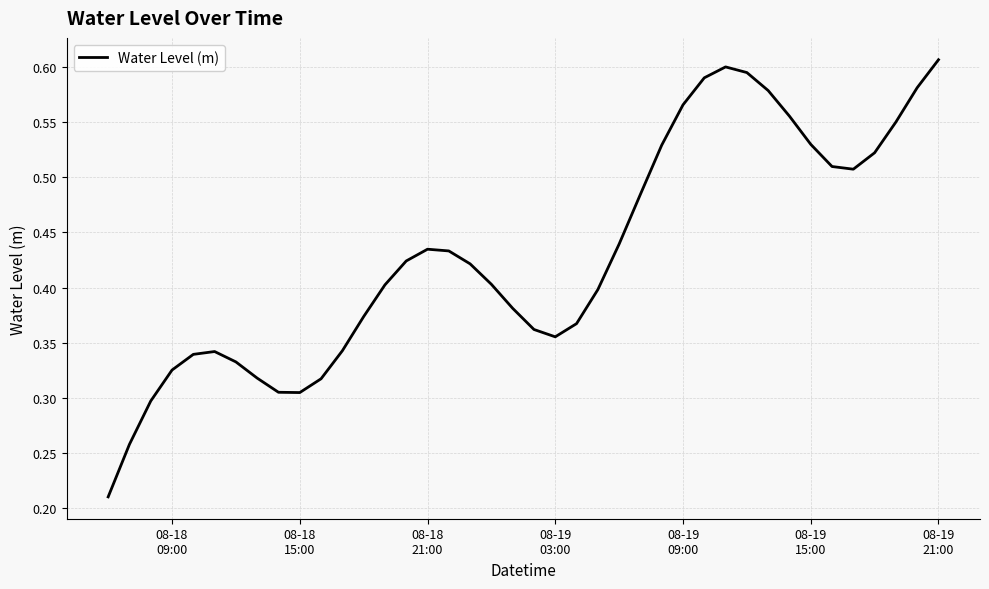

Reading right to left, list all the values displayed in this chart.

0.6	0.6	0.5	0.5	0.5	0.5	0.5	0.6	0.6	0.6	0.6	0.6	0.6	0.5	0.5	0.4	0.4	0.4	0.4	0.4	0.4	0.4	0.4	0.4	0.4	0.4	0.4	0.4	0.3	0.3	0.3	0.3	0.3	0.3	0.3	0.3	0.3	0.3	0.3	0.2